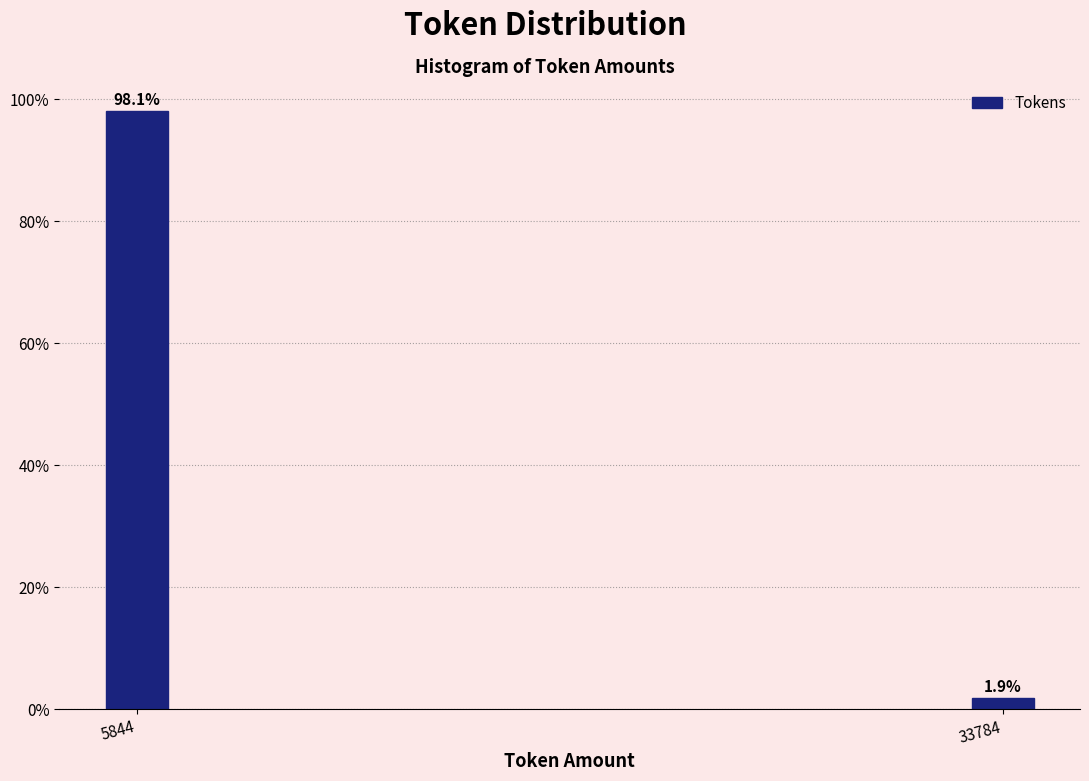

Reading left to right, what are all the values shown in this chart?

5844=98.1	33784=1.9